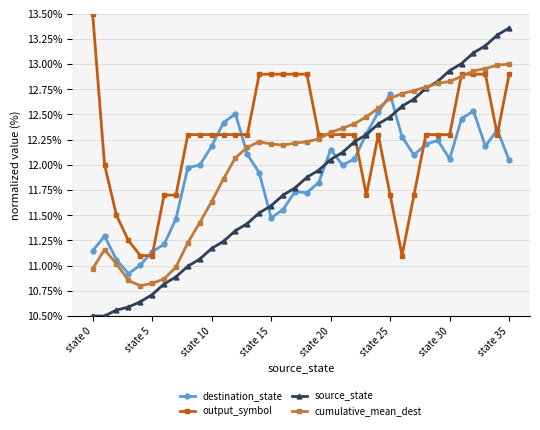

What is the lowest value of the source_state series?

10.5